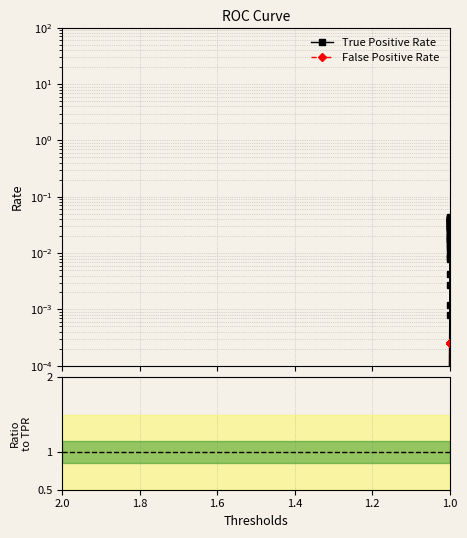

True or false: False Positive Rate and Ratio TPR/FPR cross at least once.

False